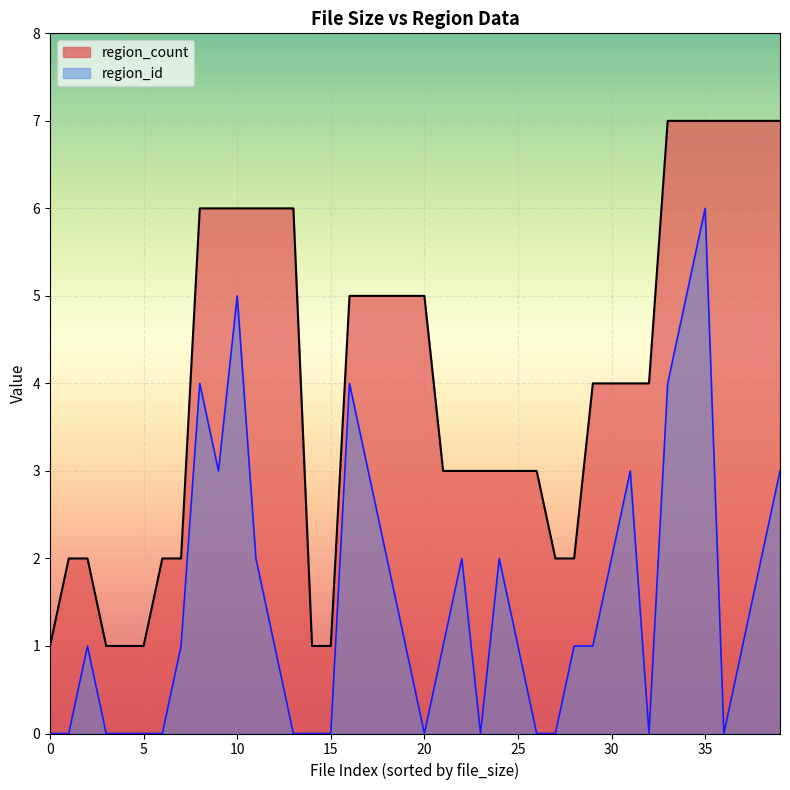

What is the maximum value for region_id?

6